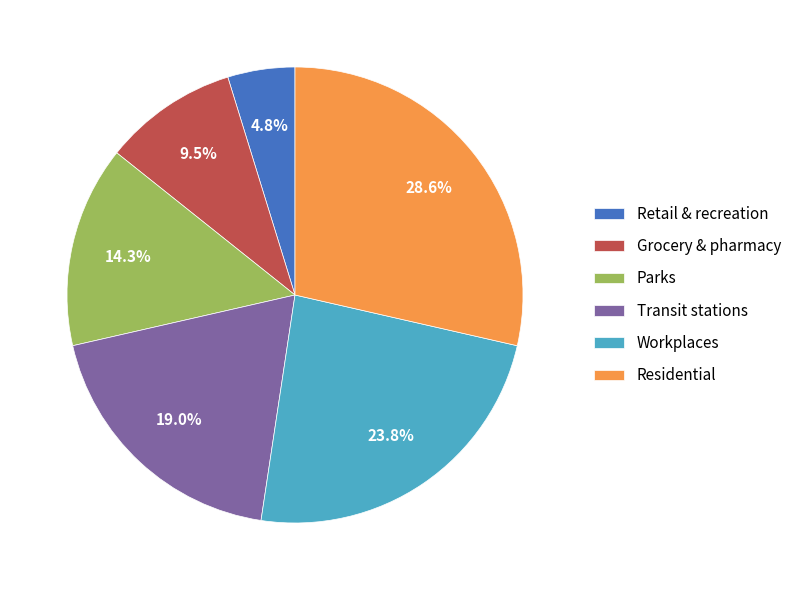

Do Parks and Transit stations together represent more than half of the pie?

No